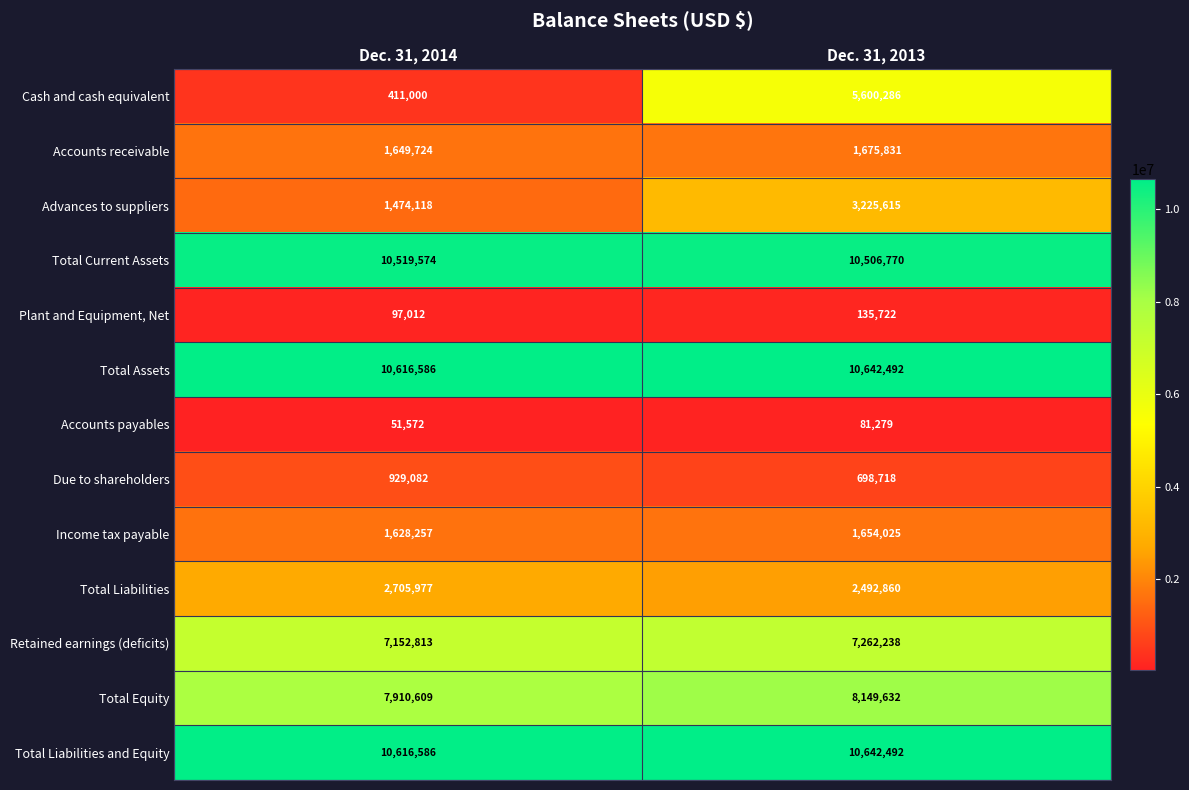

What is the total value across all series at Dec. 31, 2013?

62767960